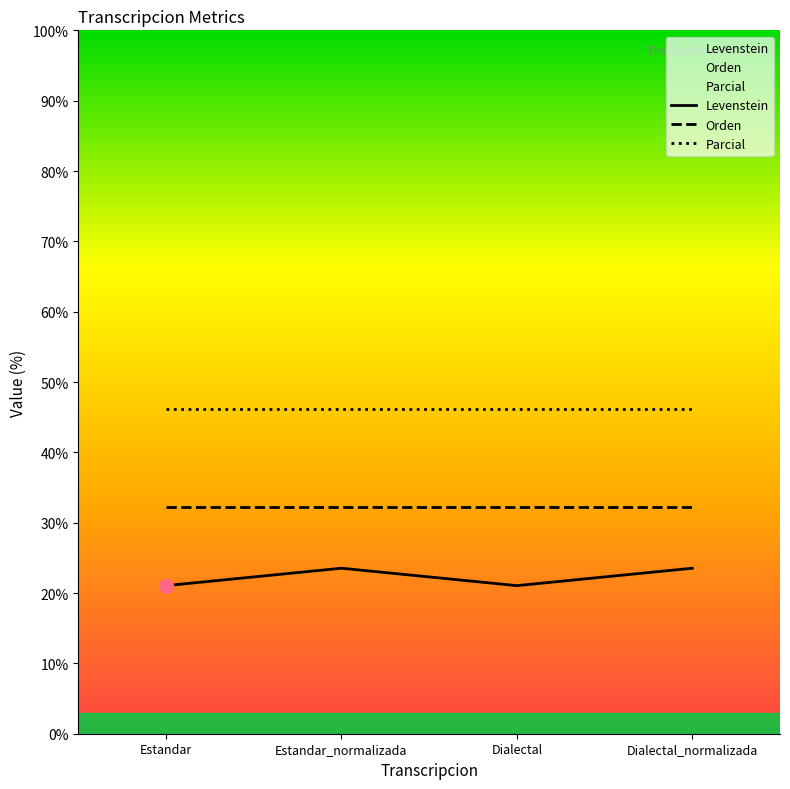

Reading left to right, extract all data points from this chart.

Levenstein: 21.1	23.5	21.1	23.5
Orden: 32.3	32.3	32.3	32.3
Parcial: 46.2	46.2	46.2	46.2